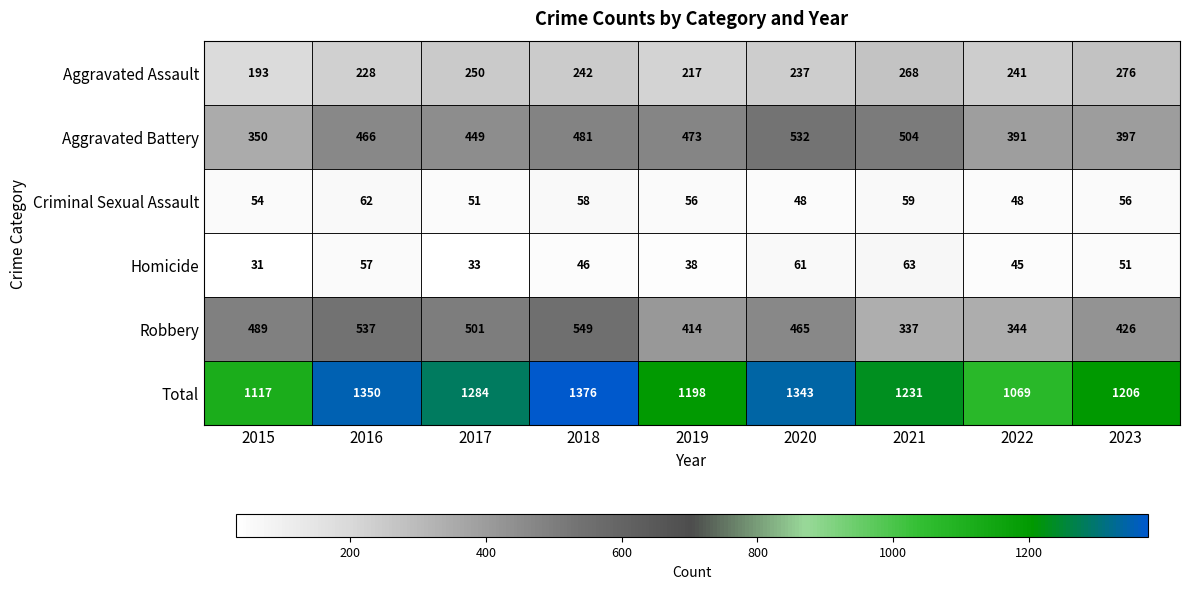

Between 2015 and 2023, which series saw the biggest shift?

Total